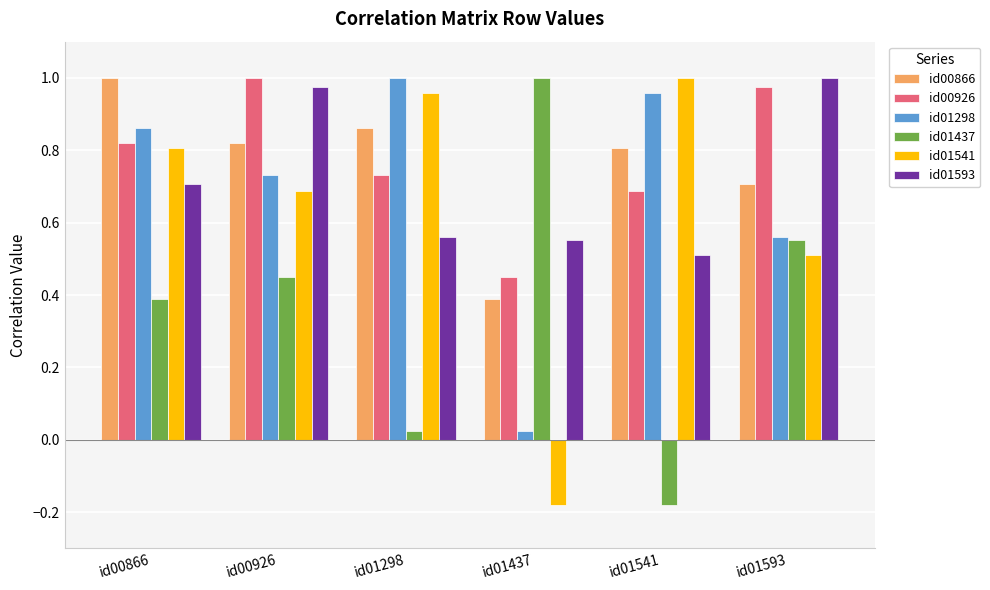

What is the total value across all series at id01298?

4.1